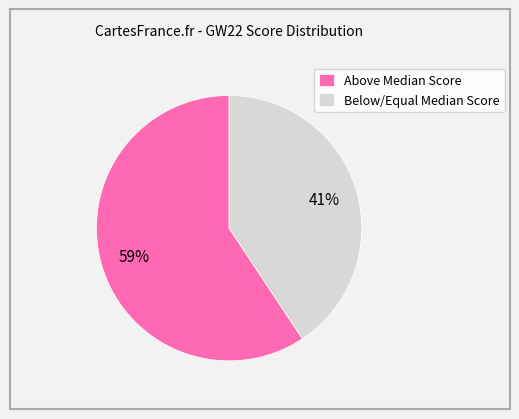

To the nearest percent, what is the average slice percentage?

50%